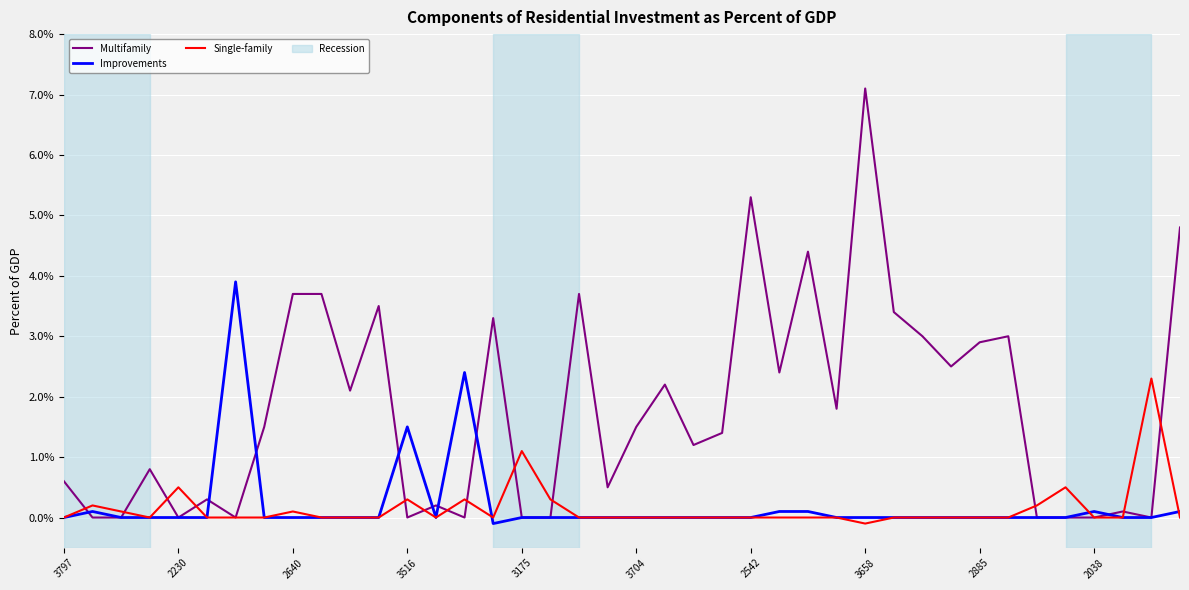

Which series has the largest range (max minus min)?

Multifamily